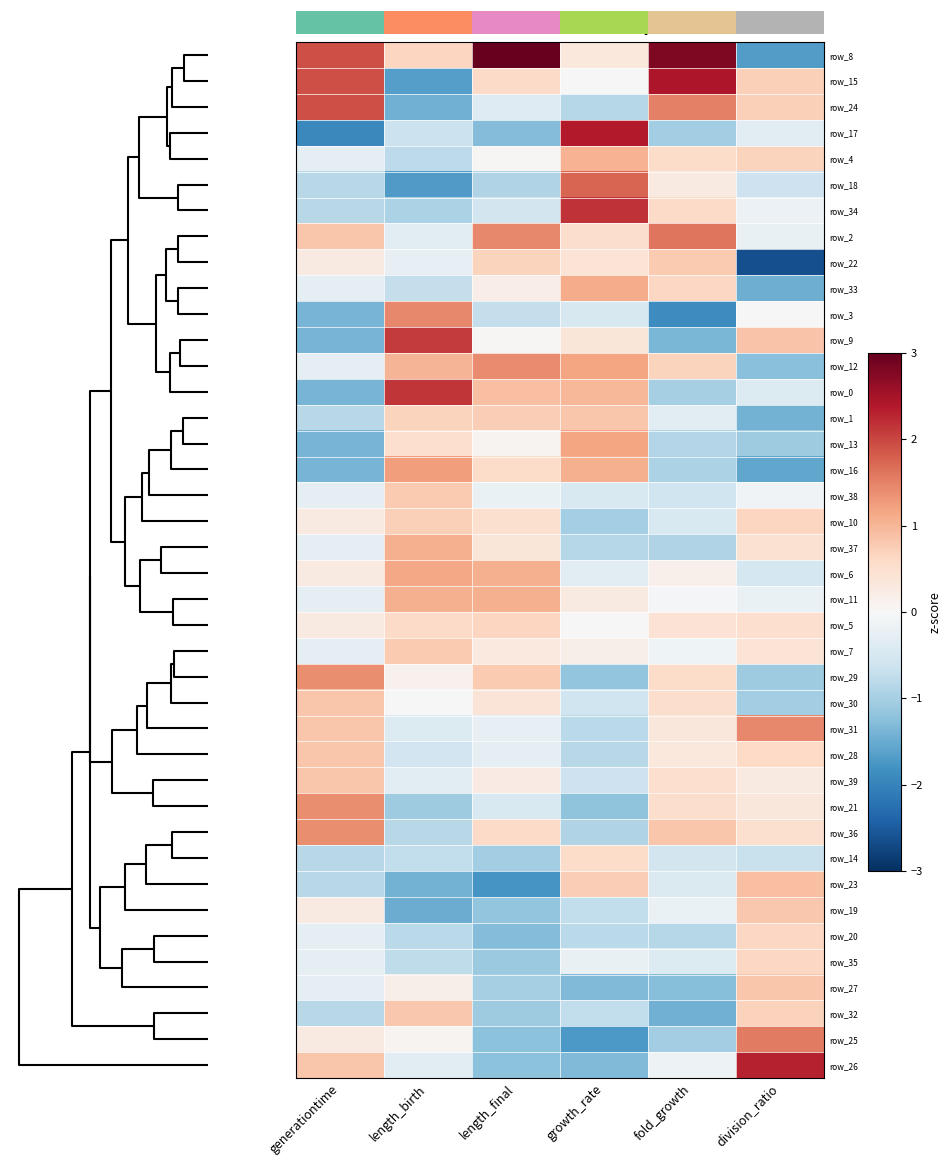

What is the average value of the row_12 series?

0.5